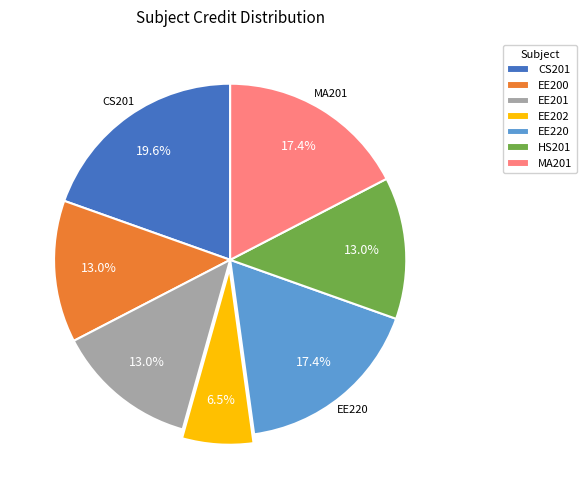

How many slices are in this pie chart?

7